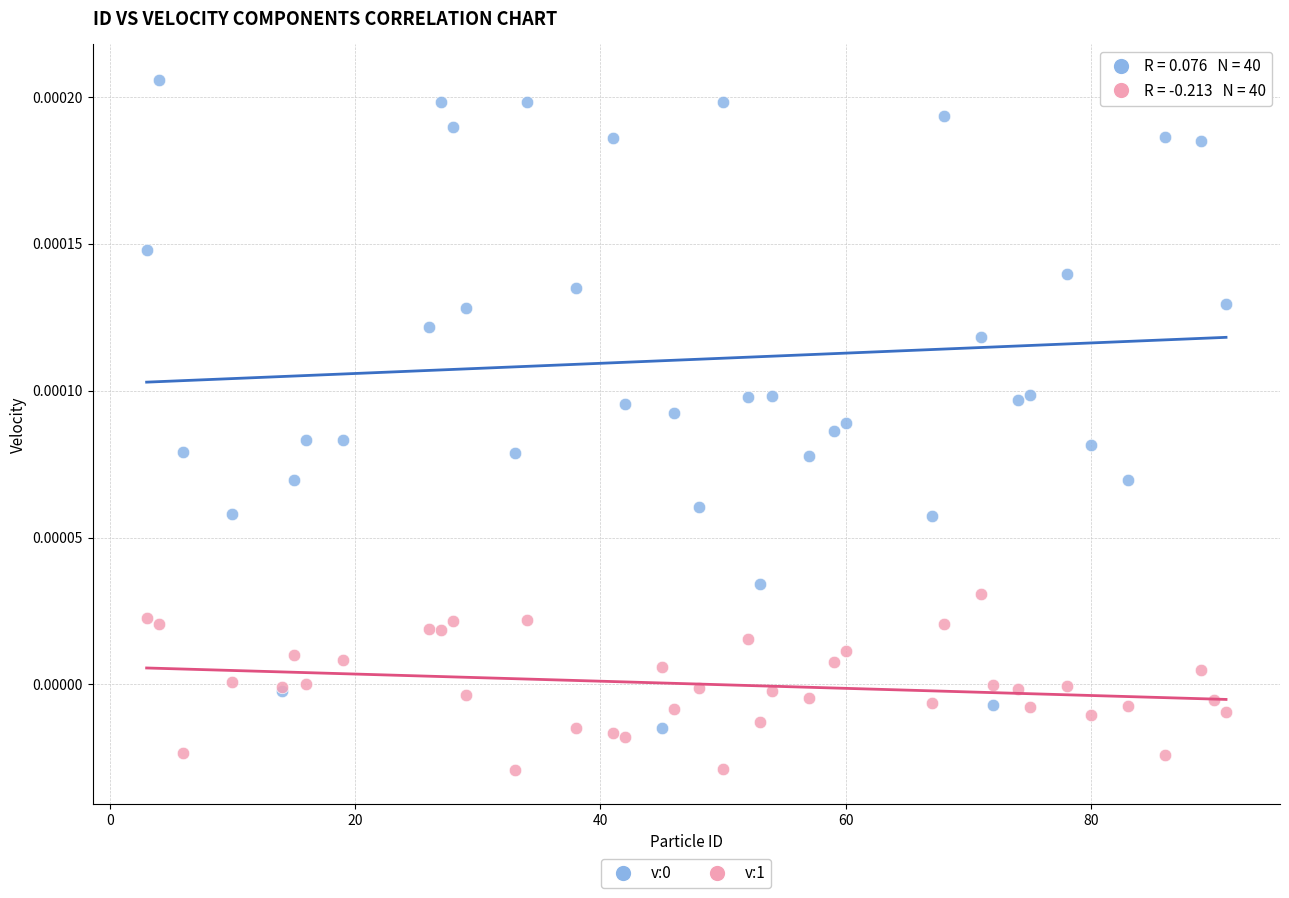

Which series contains the lowest Y value?

v:1